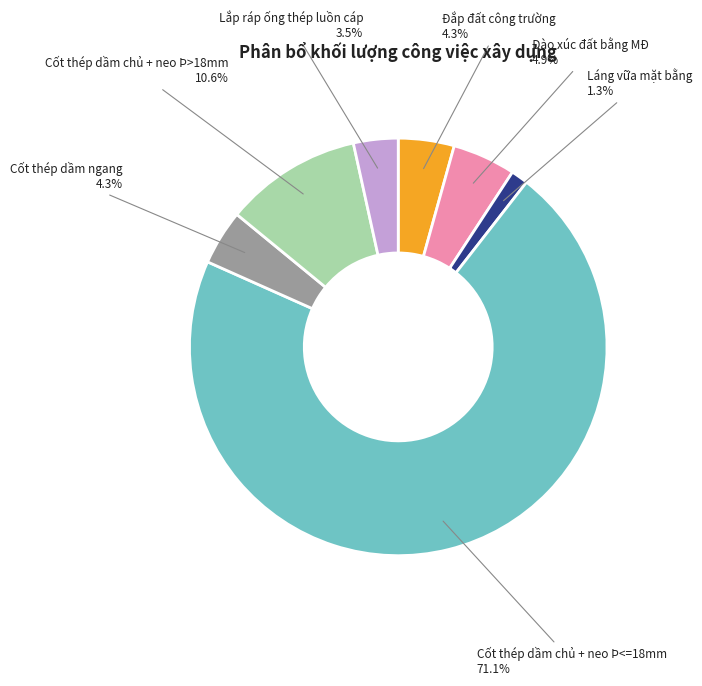

How many segments does this pie chart have?

7